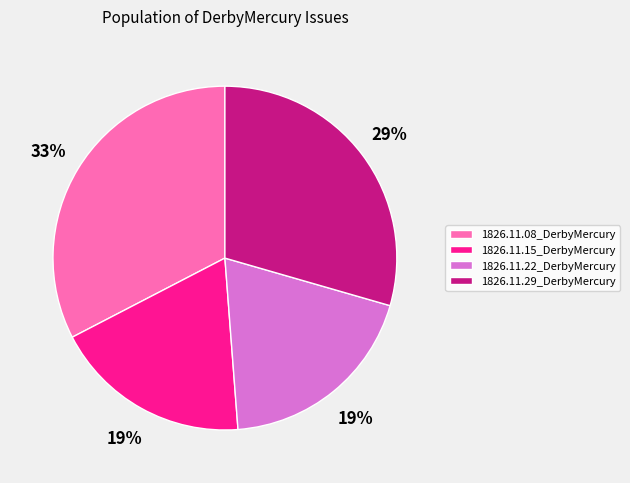

Does any single category account for the majority?

No